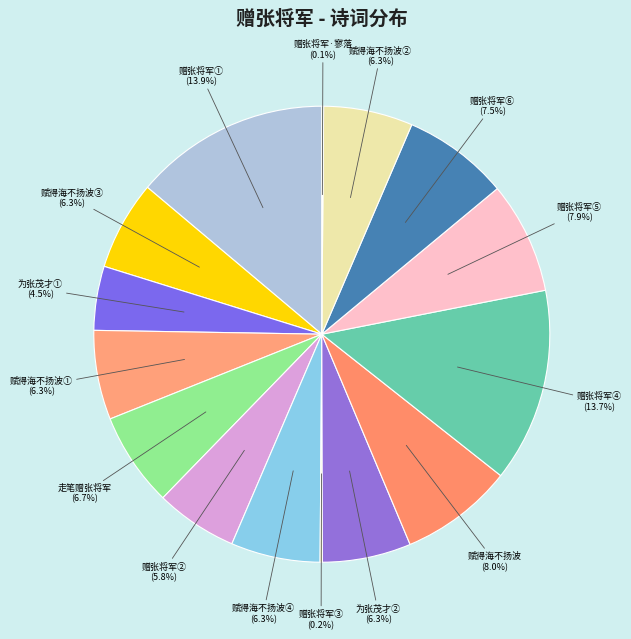

Is there a majority slice in this chart?

No